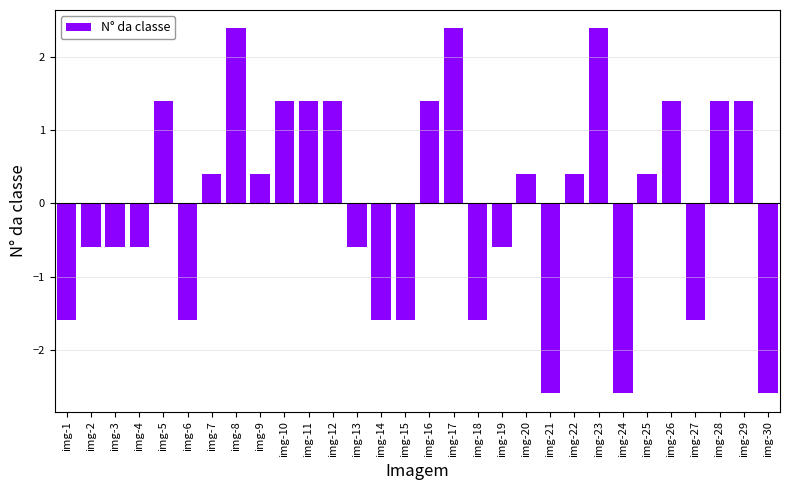

At which label does the data first exceed 0?

img-5